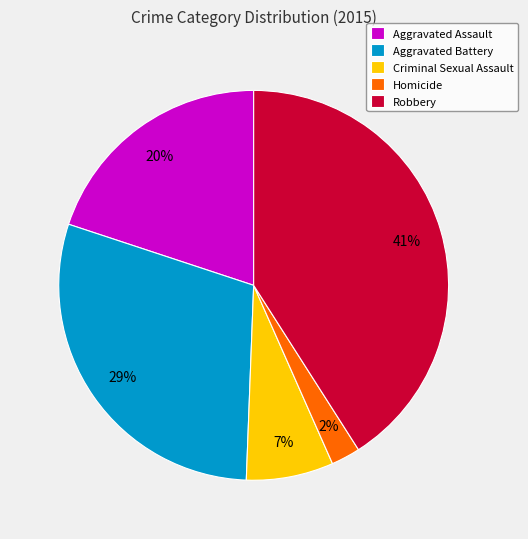

Is Aggravated Battery the majority of the pie?

No